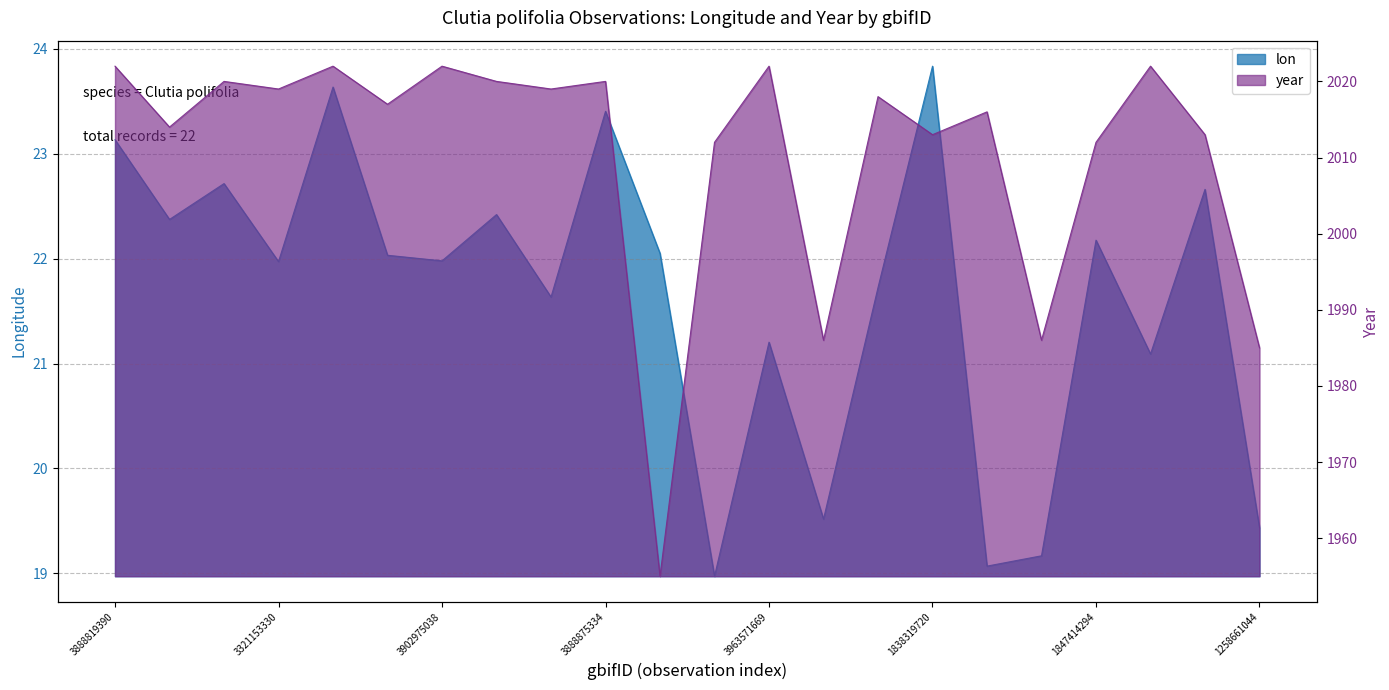

Reading left to right, extract all data points from this chart.

lon: 3888819390=23.1	1838371177=22.4	2873757082=22.7	3321153330=22.0	3903483848=23.6	2988597443=22.0	3902975038=22.0	2873995660=22.4	3031880492=21.6	3888875334=23.4	2514198859=22.1	3350492940=19.0	3963571669=21.2	1258660993=19.5	1883492330=21.7	1838319720=23.8	2868349337=19.1	1258661809=19.2	1847414294=22.2	3859874857=21.1	1838330379=22.7	1258661044=19.4
year: 3888819390=2022.0	1838371177=2014.0	2873757082=2020.0	3321153330=2019.0	3903483848=2022.0	2988597443=2017.0	3902975038=2022.0	2873995660=2020.0	3031880492=2019.0	3888875334=2020.0	2514198859=1955.0	3350492940=2012.0	3963571669=2022.0	1258660993=1986.0	1883492330=2018.0	1838319720=2013.0	2868349337=2016.0	1258661809=1986.0	1847414294=2012.0	3859874857=2022.0	1838330379=2013.0	1258661044=1985.0